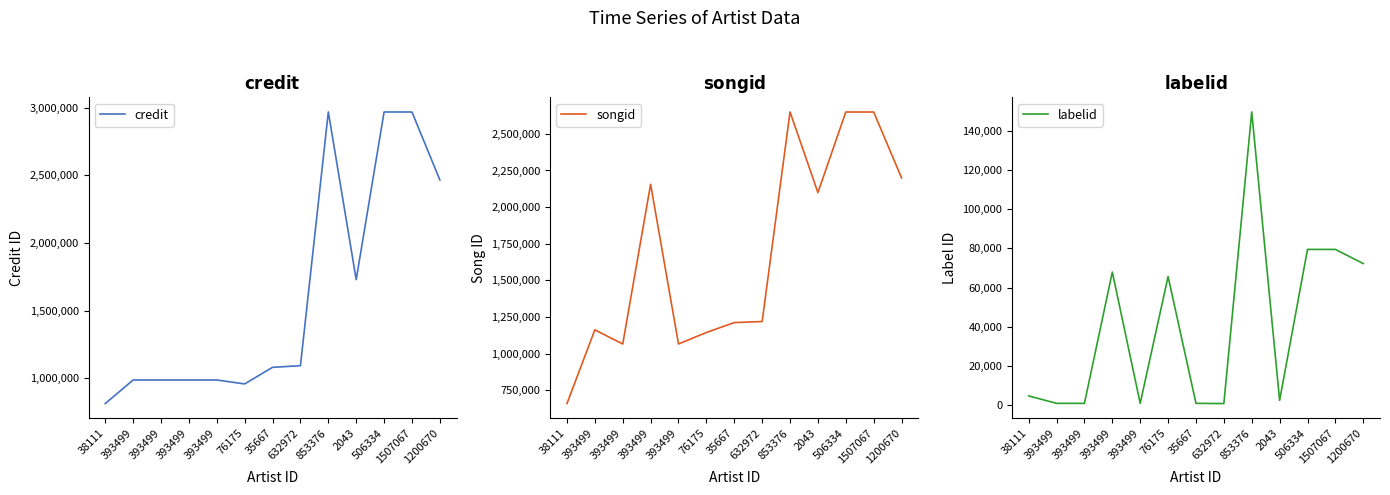

Which has a higher value, 506334 or 853376?

853376